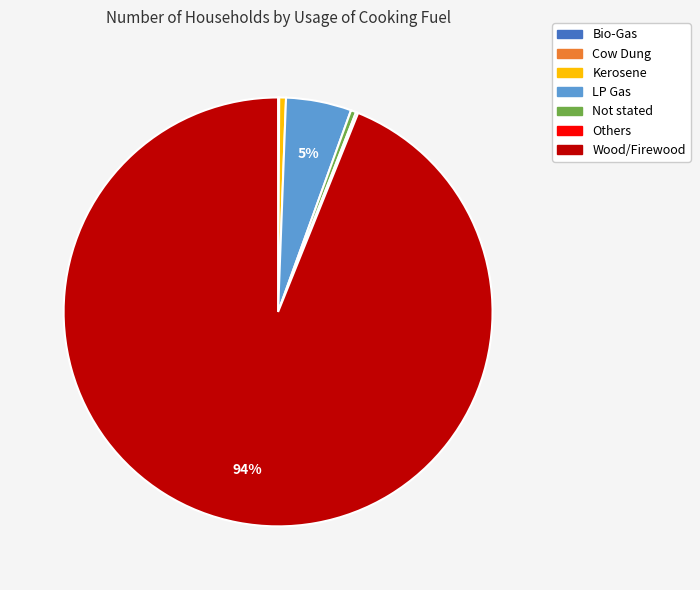

Does any single category account for the majority?

Yes